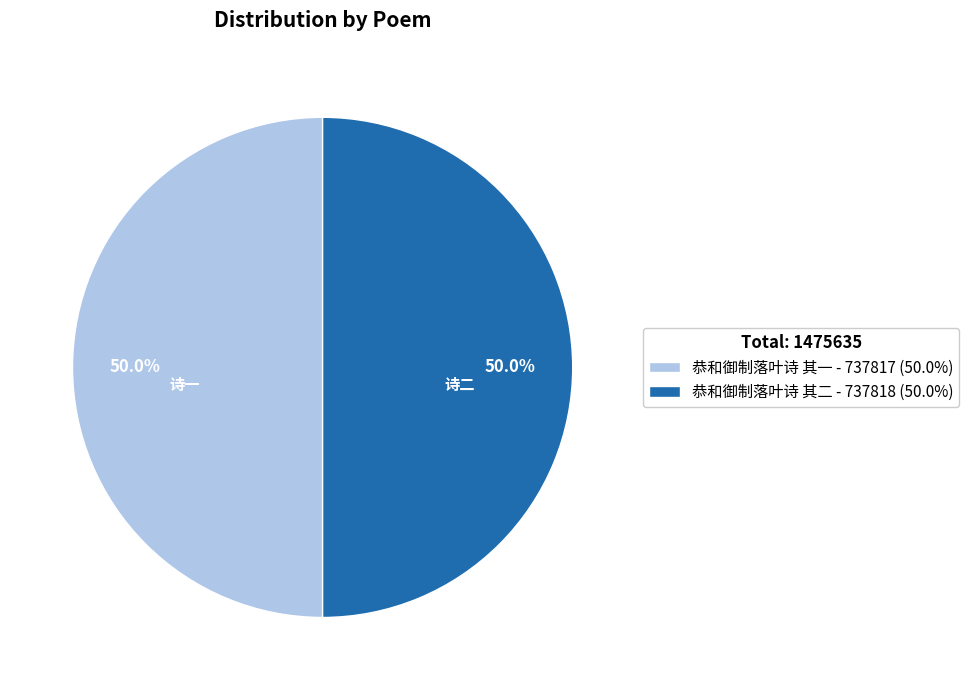

The 恭和御制落叶诗 其二 slice represents 50% of the pie. True or false?

True